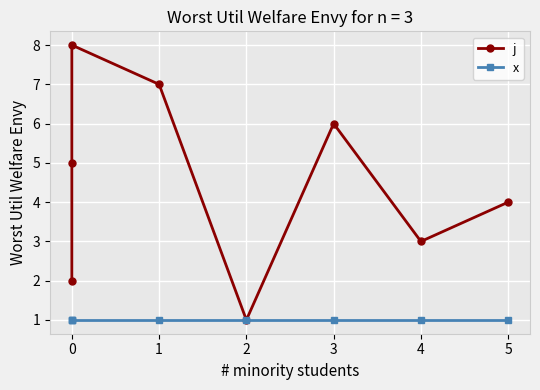

List the series in order of their peak value, lowest first.

x, j